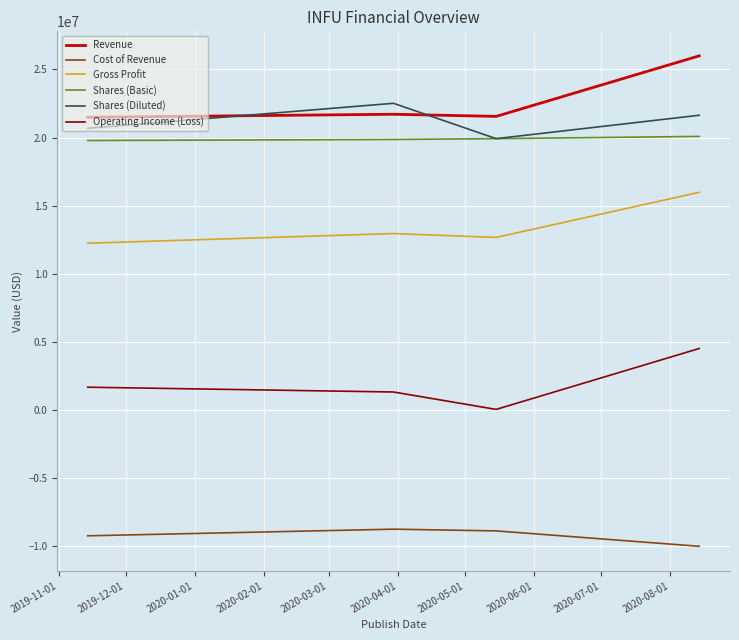

List the series in order of their peak value, highest first.

Revenue, Shares (Diluted), Shares (Basic), Gross Profit, Operating Income (Loss), Cost of Revenue